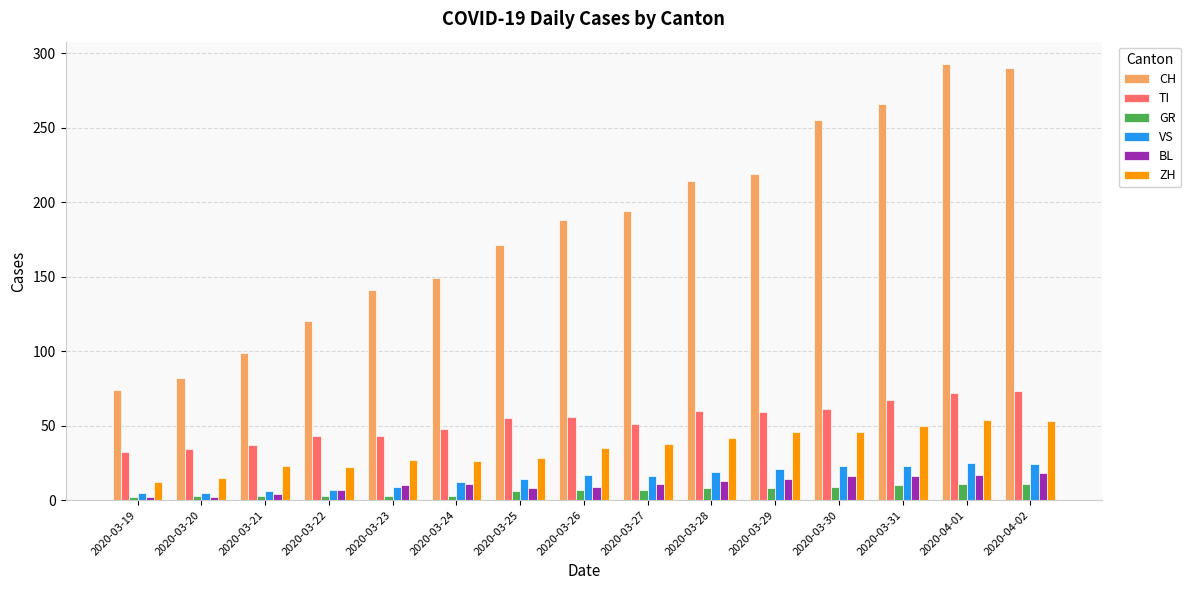

What is the greatest value displayed?

293